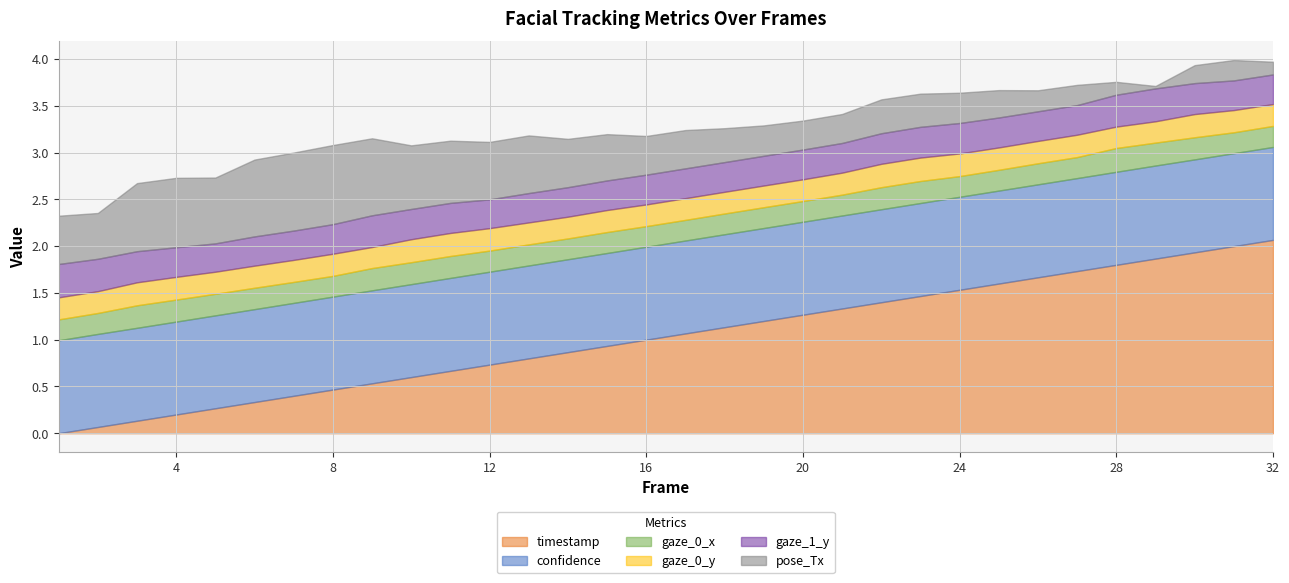

Count the number of data series in this chart.

6